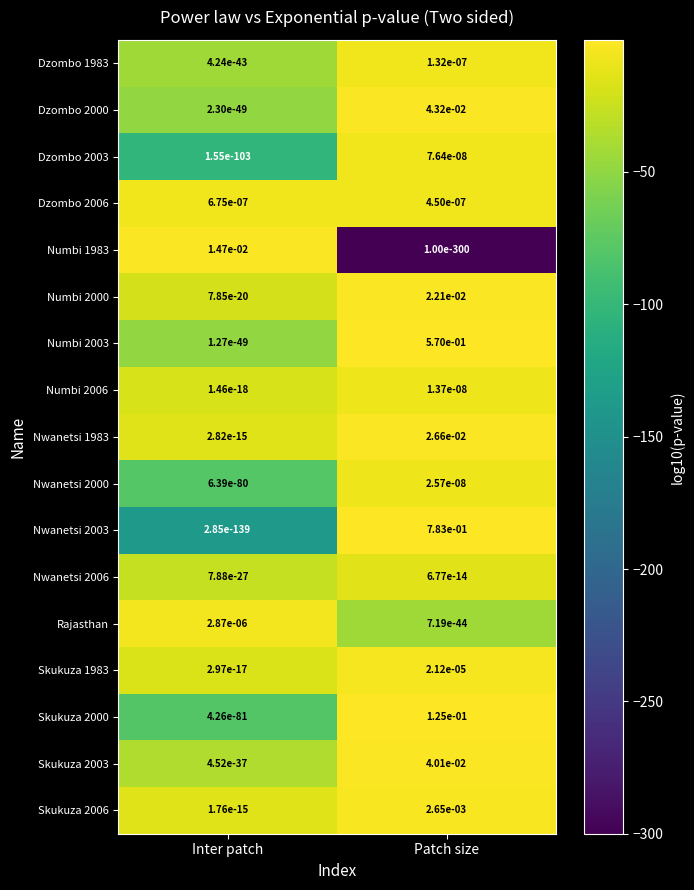

At which label is Skukuza 2003 closest to 0?

Inter patch